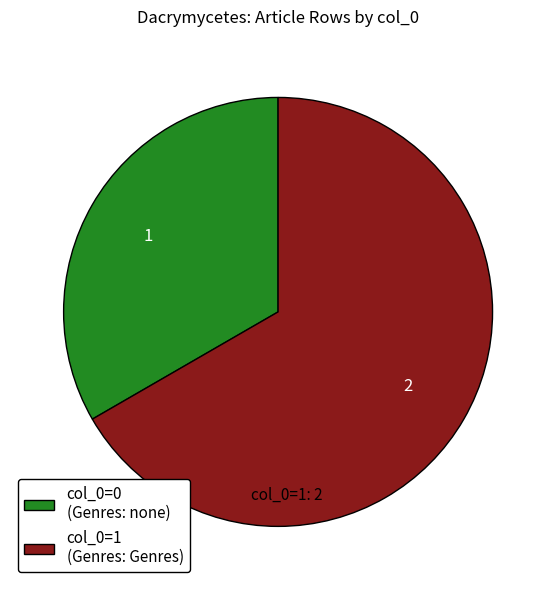

Count the number of slices in the pie.

2